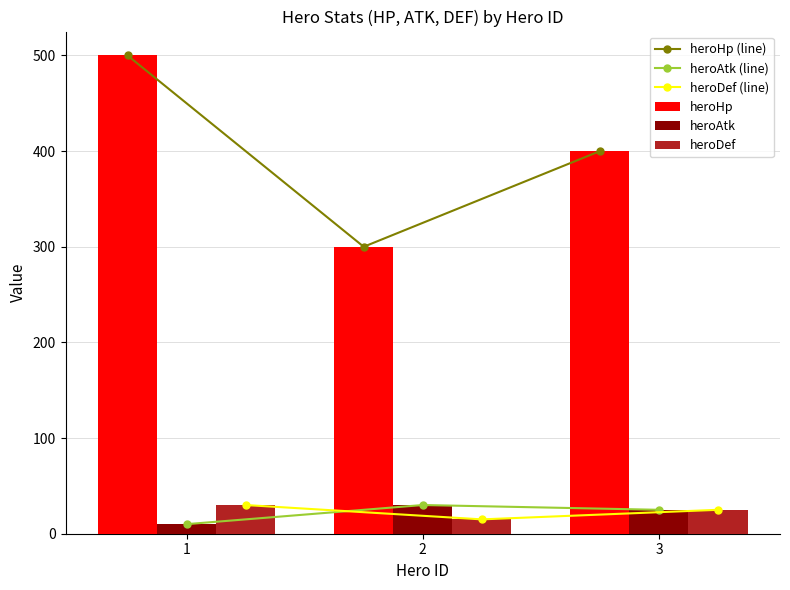

At which label does heroHp first exceed 400?

1